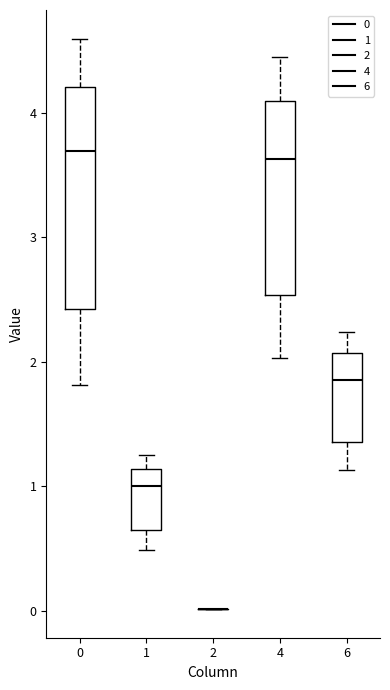

Reading left to right, transcribe this box plot: for each box, give where its median line is, the range the box spans, and where its two whiskers end, as read against the y-axis. The values are not printed on the chart, so give them approximately, as read against the axis.

0: median 3.7, box 2.4 to 4.2, whiskers 1.8 to 4.6
1: median 1.0, box 0.7 to 1.1, whiskers 0.5 to 1.2
2: box collapsed to a line at 0.0, whiskers 0.0 to 0.0
4: median 3.6, box 2.5 to 4.1, whiskers 2.0 to 4.4
6: median 1.9, box 1.4 to 2.1, whiskers 1.1 to 2.2